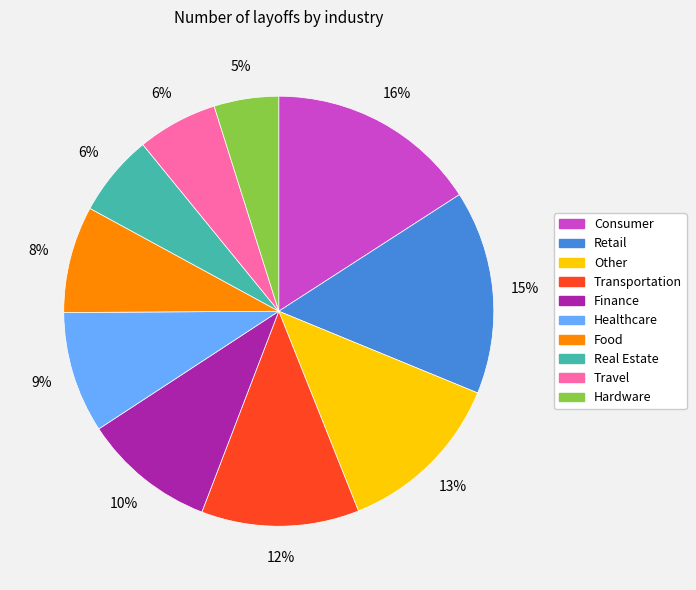

Which category has the biggest portion of the pie?

Consumer